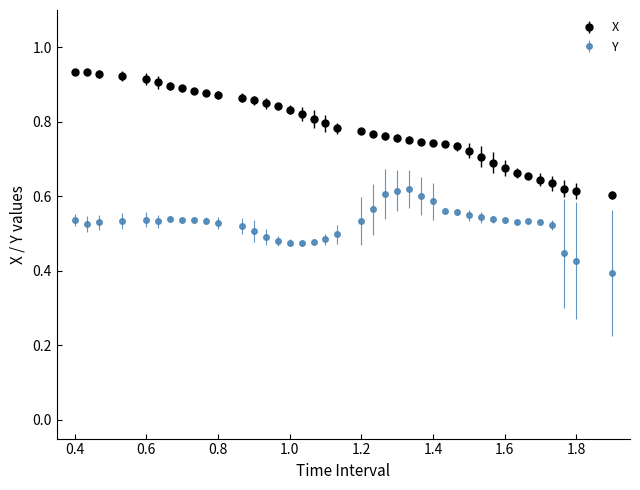

Which series has the largest range (max minus min)?

X